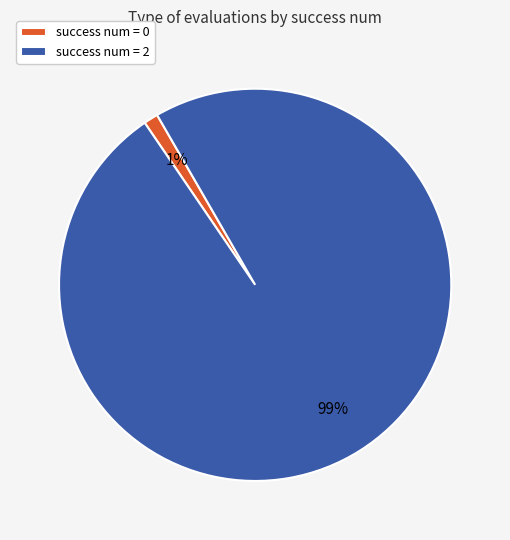

Count the number of slices in the pie.

2